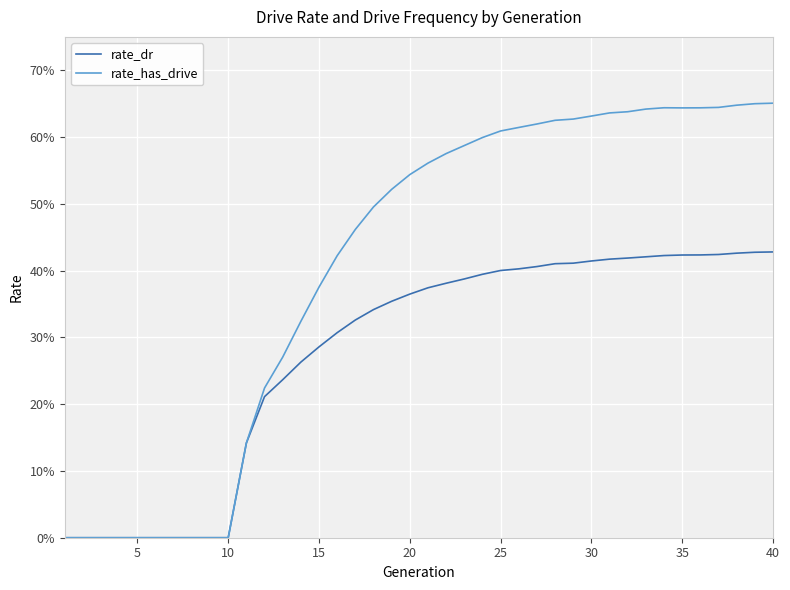

What are all the series names shown in the legend?

rate_dr, rate_has_drive